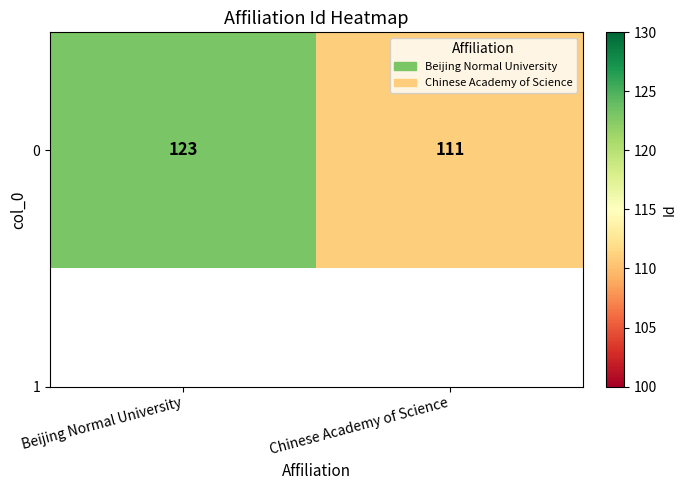

What is the difference between the values at Beijing Normal University and Chinese Academy of Science?

12